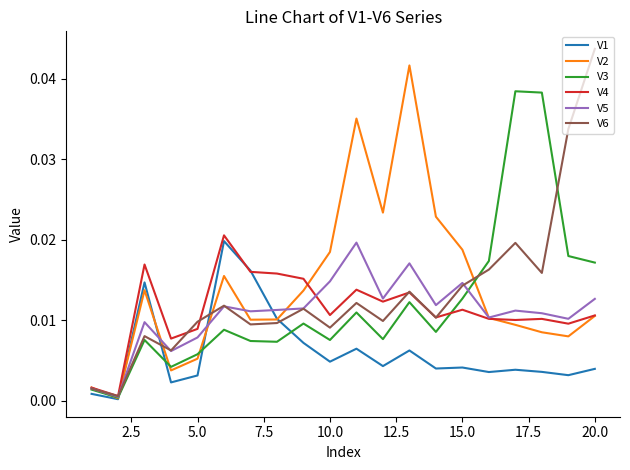

Does the chart display data point markers on the line(s)?

No